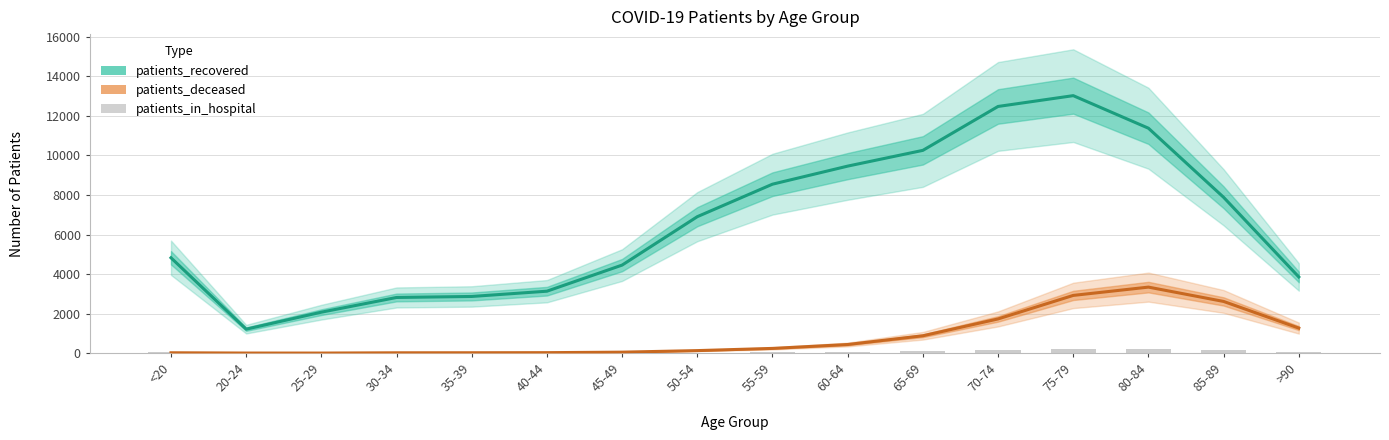

Is the value of patients_in_hospital at 70-74 greater than the value of patients_deceased at 45-49?

Yes